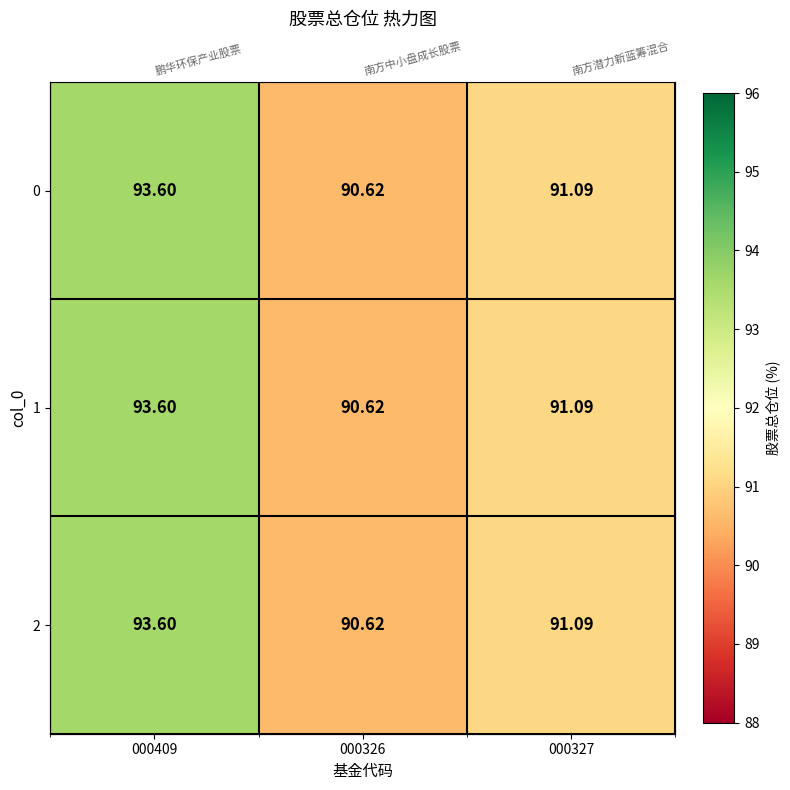

What is the highest value of the 1 series?

93.6